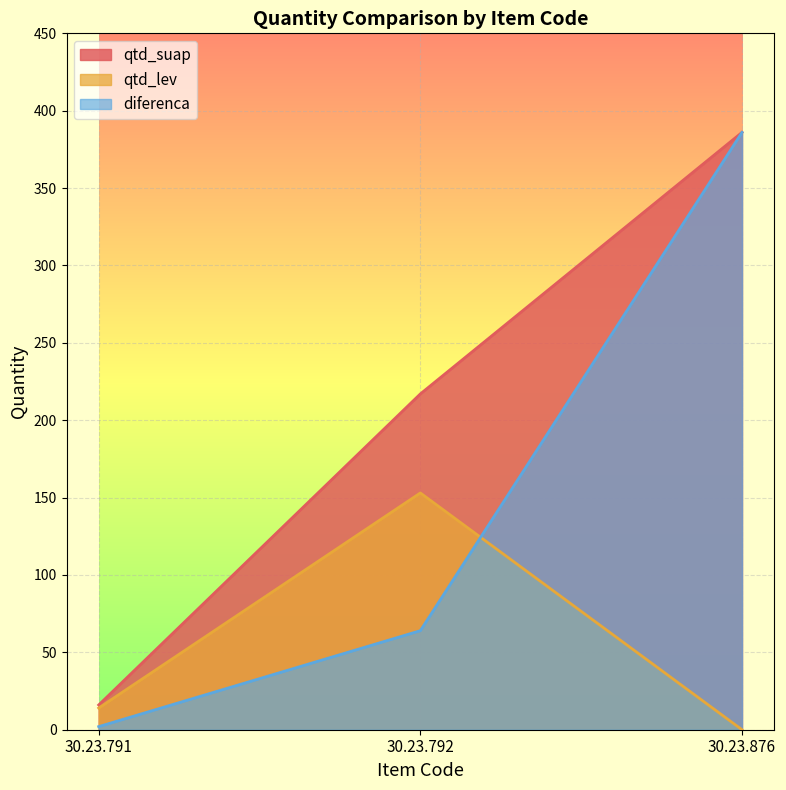

How many lines are shown in the chart?

3